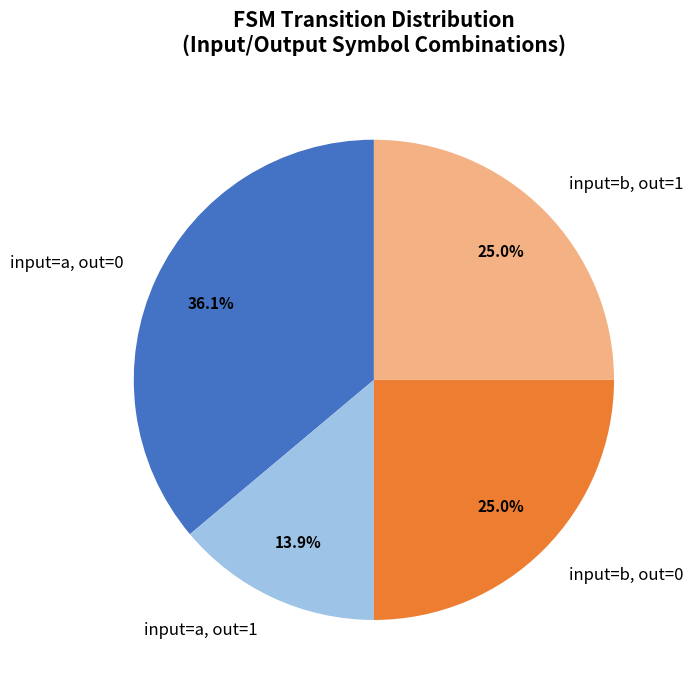

What percentage is NOT represented by input=a, out=1?

86.1%